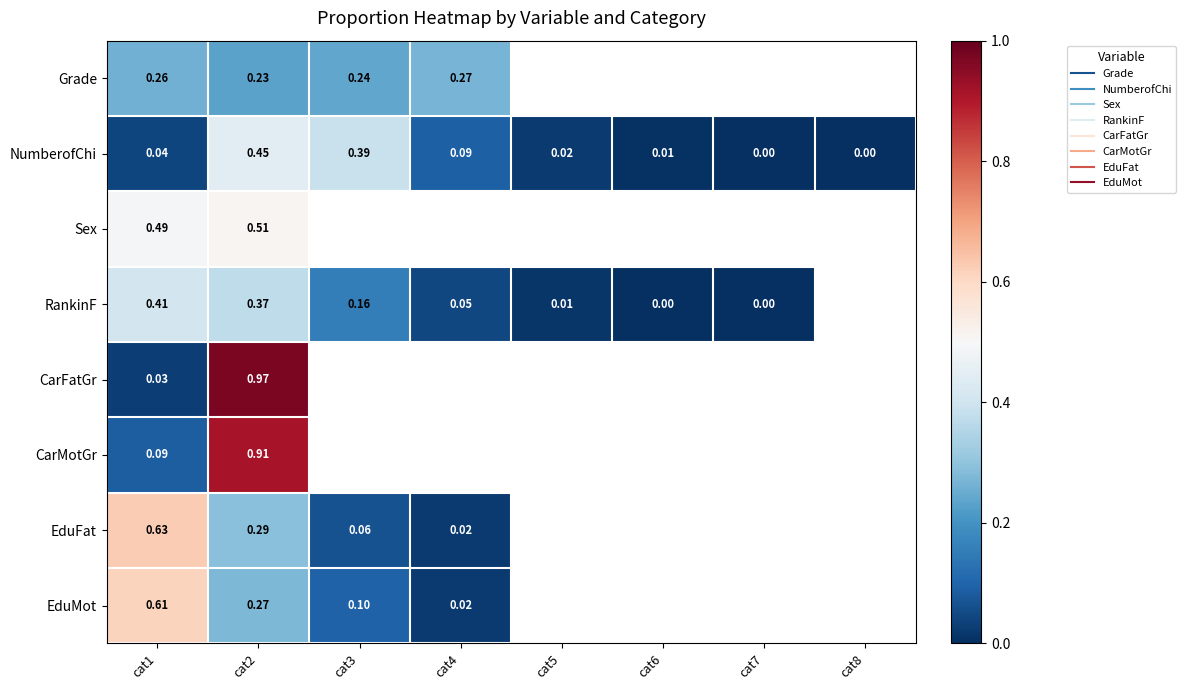

Which series has the largest total across all categories?

NumberofChi